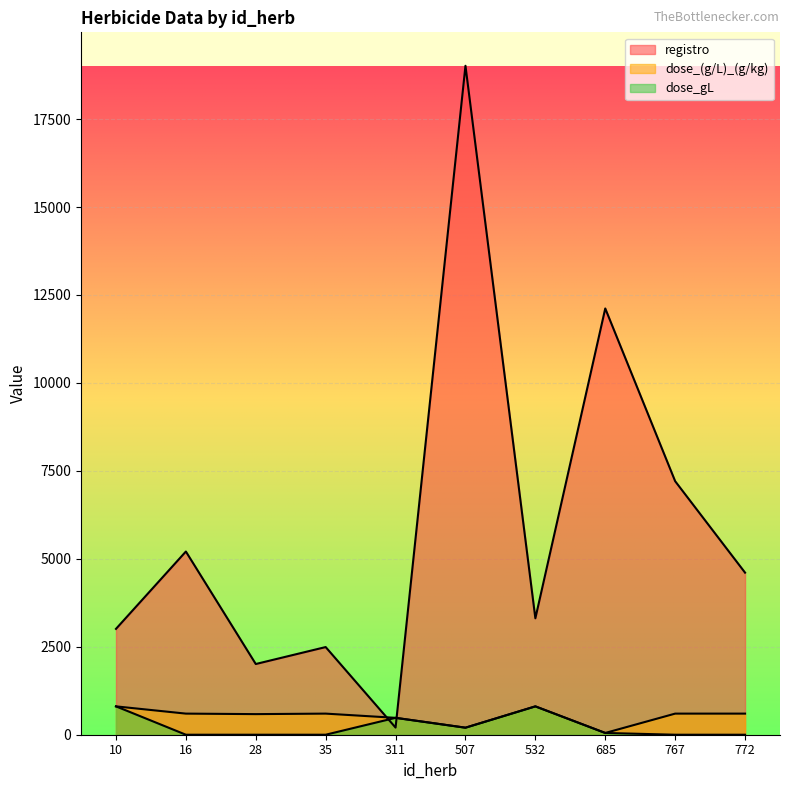

At which label does dose_gL first exceed 50?

10